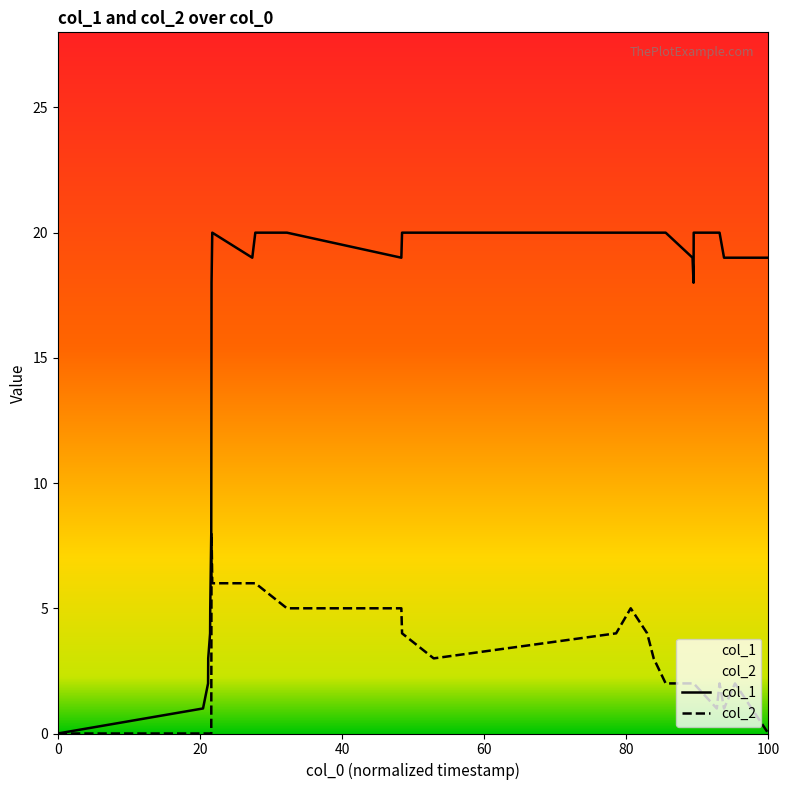

How many values in the col_2 series exceed 2?

12